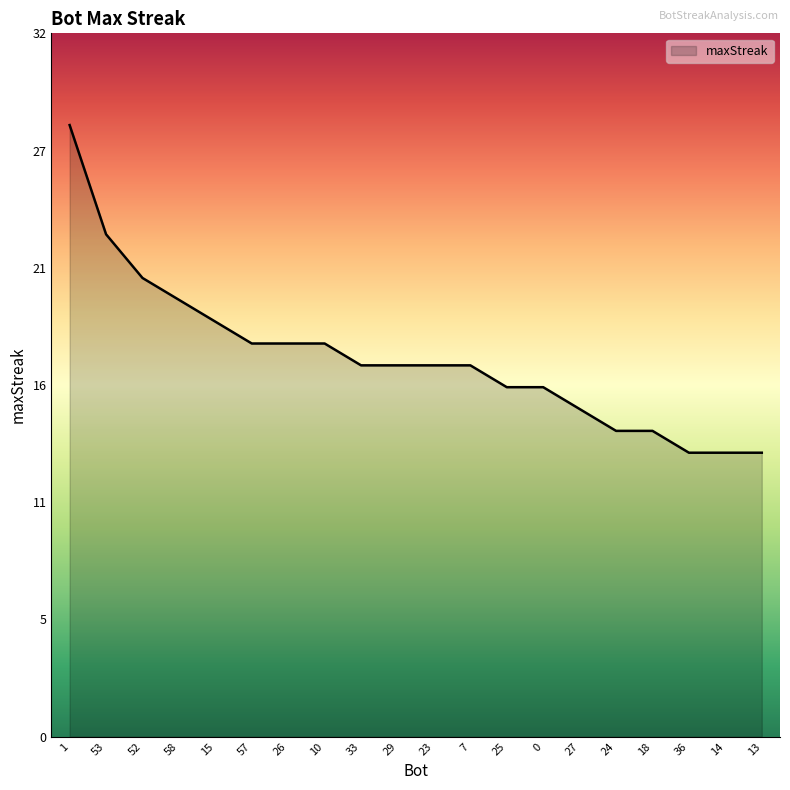

Reading left to right, what are all the values shown in this chart?

1=28	53=23	52=21	58=20	15=19	57=18	26=18	10=18	33=17	29=17	23=17	7=17	25=16	0=16	27=15	24=14	18=14	36=13	14=13	13=13